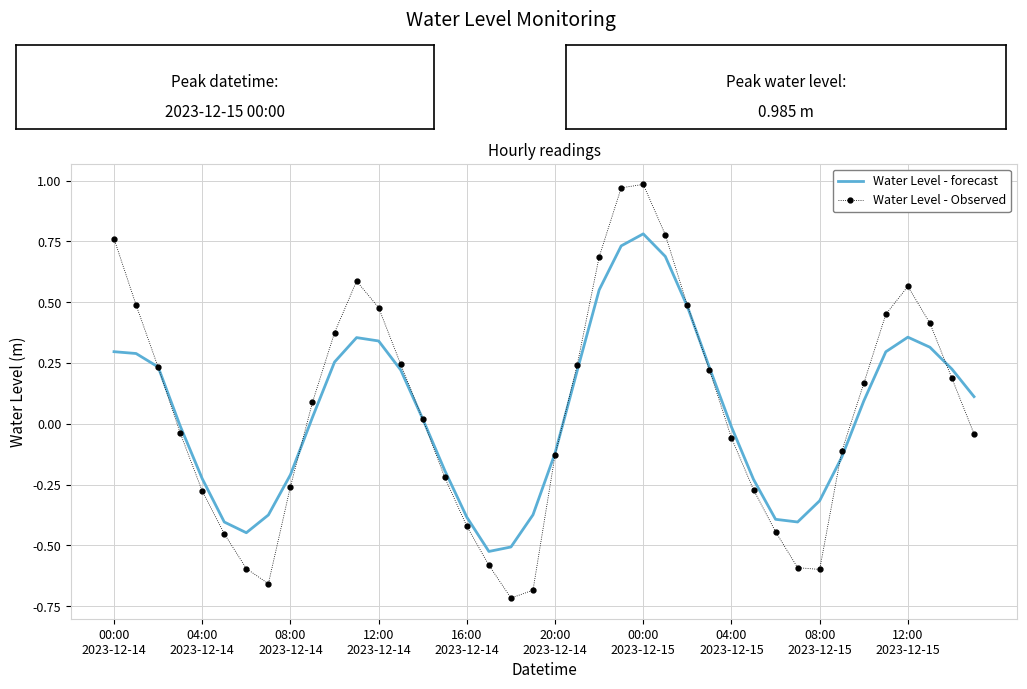

List the series in order of their peak value, highest first.

Water Level - Observed, Water Level - forecast